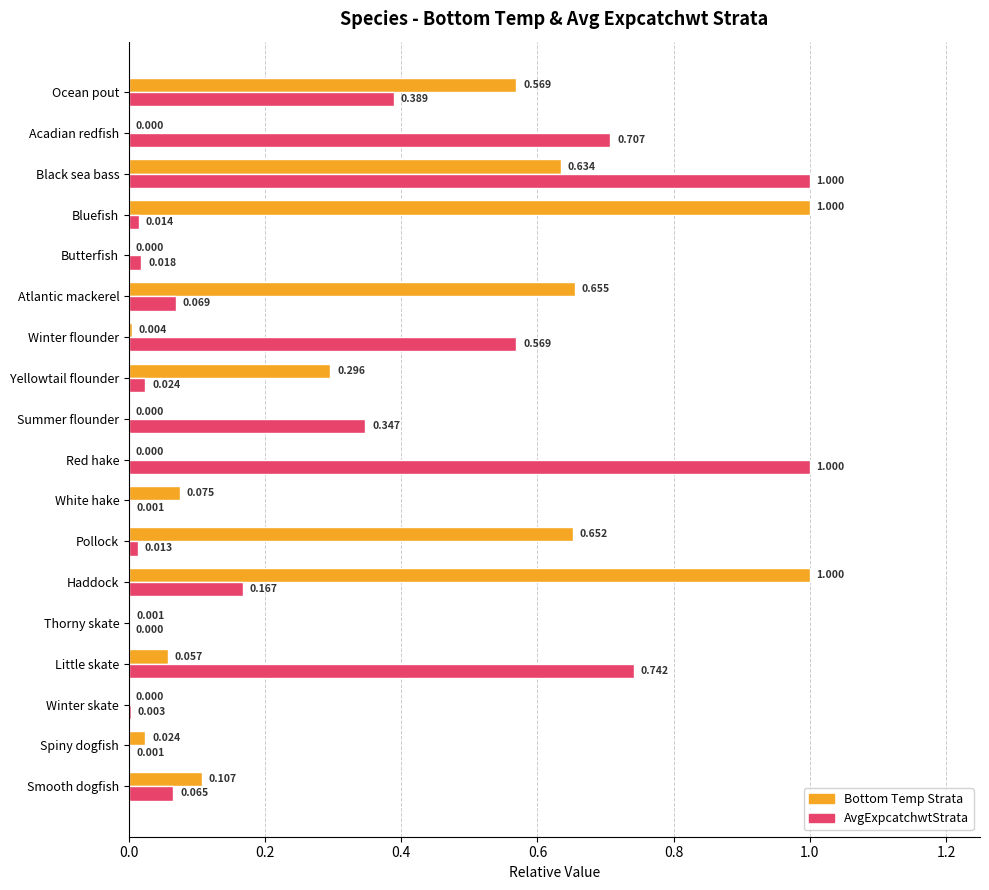

What is the sum of all AvgExpcatchwtStrata values?

5.1